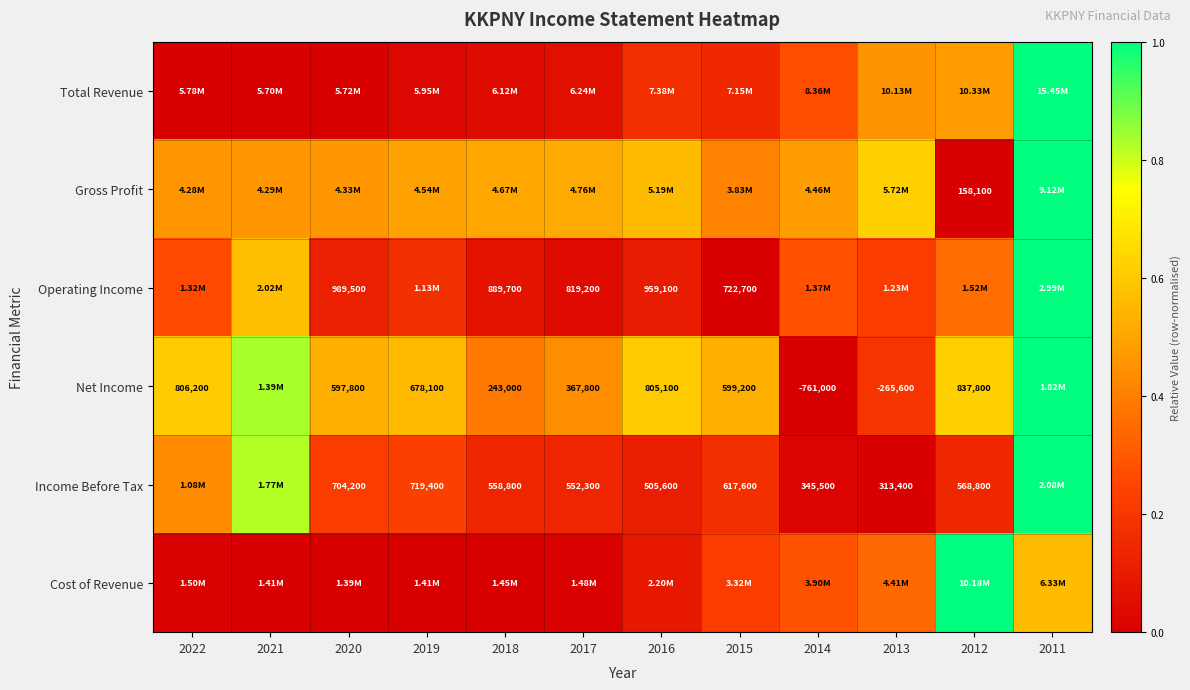

What is the difference between the highest and lowest values at 2021?

0.8